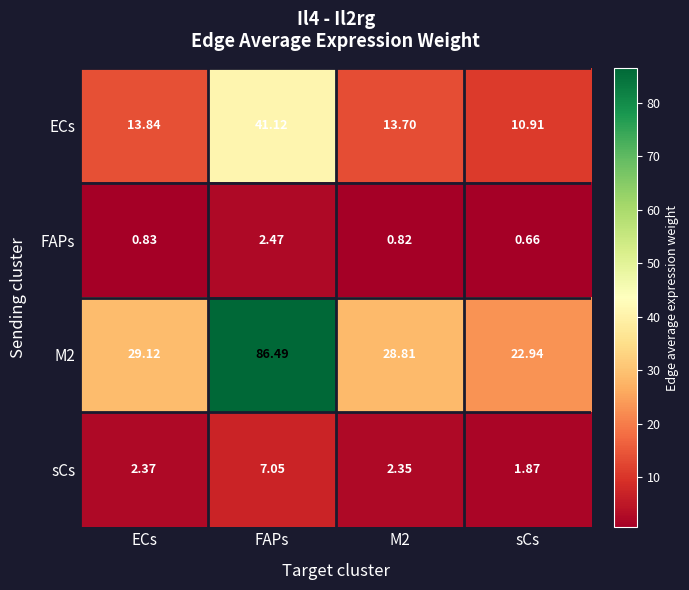

What is the total value across all series at FAPs?

137.1